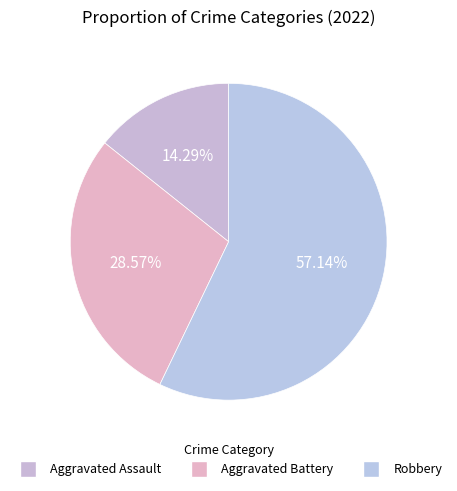

To the nearest percent, what is the difference between the Robbery and Aggravated Battery slice percentages?

29%